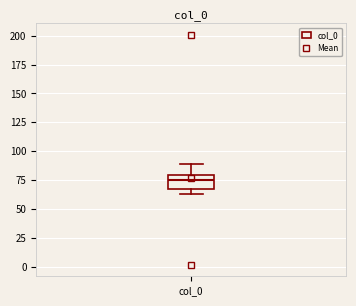

Transcribe this box plot: give where the median line is, the range the box spans, and where the two whiskers end, as read against the y-axis. The values are not printed on the chart, so give them approximately, as read against the axis.

median 75, box 65 to 80, whiskers 65 (just below the box's lower edge) to 90